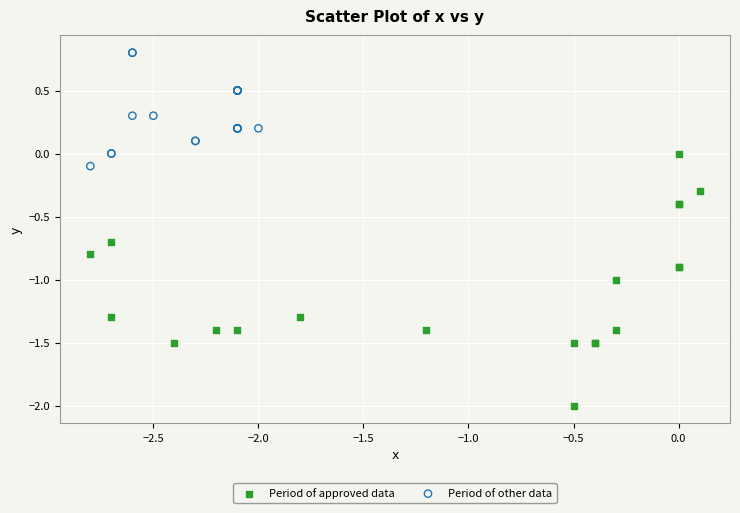

What are all the series names shown in the legend?

Period of approved data, Period of other data